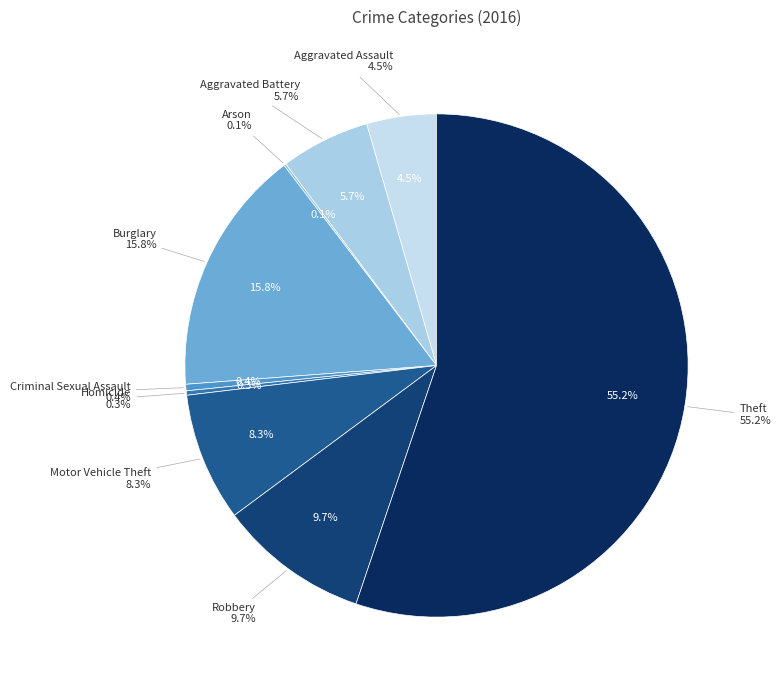

Rank the categories by value from lowest to highest.

Arson, Homicide, Criminal Sexual Assault, Aggravated Assault, Aggravated Battery, Motor Vehicle Theft, Robbery, Burglary, Theft